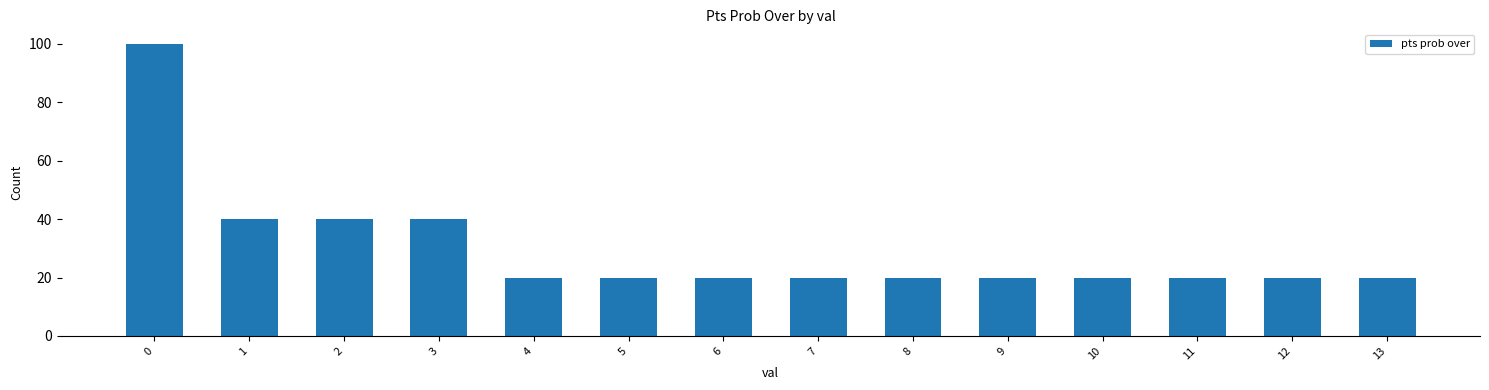

Are the bars horizontal?

No